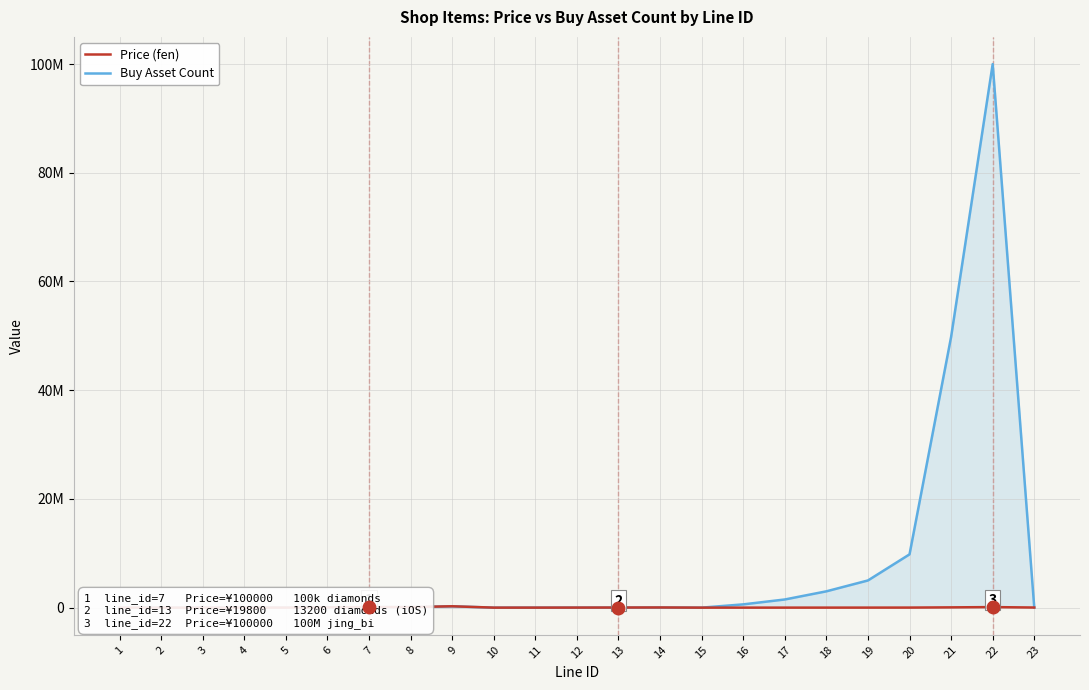

In Buy Asset Count, how many points are higher than both neighbors (excluding endpoints)?

4